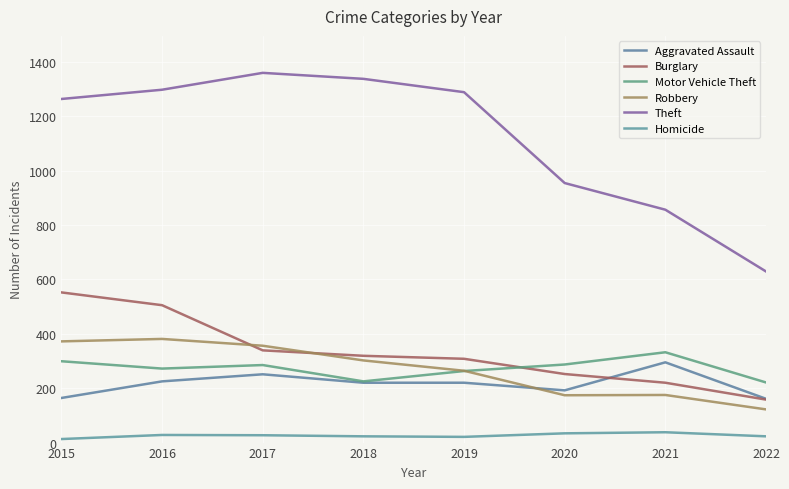

Which series changed the most between 2015 and 2019?

Burglary